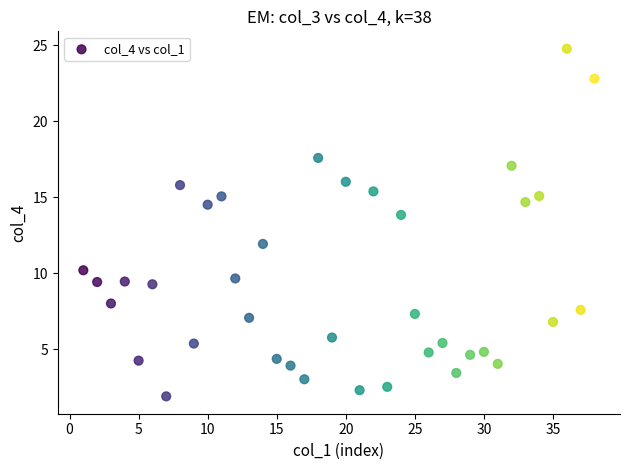

What is the range of Y values (max minus min)?

22.9